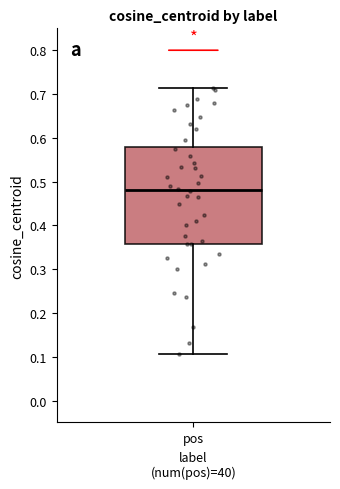

Where is the upper edge of the box for pos on the y-axis? The values are not printed on the chart, so give them approximately, as read against the axis.

0.58